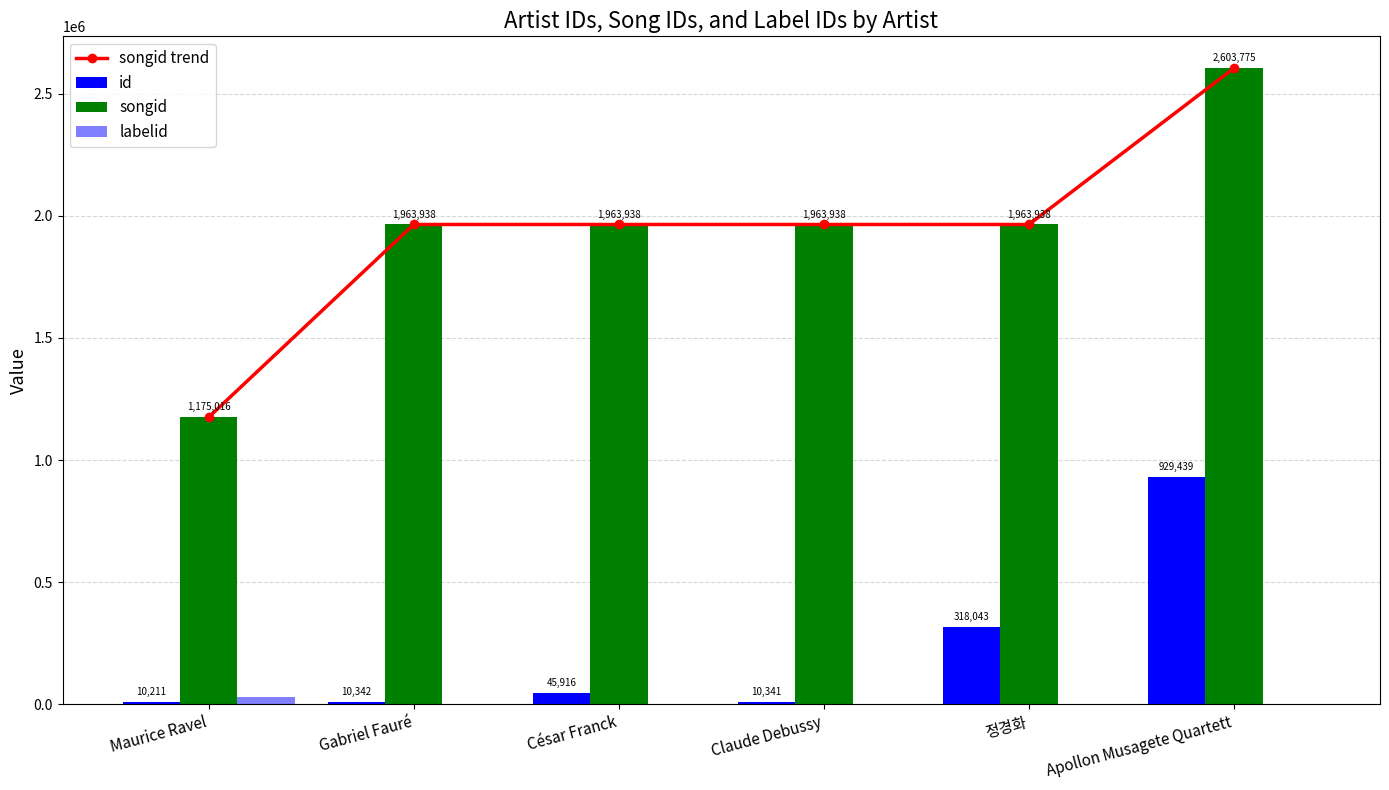

At which category is the sum across all series the highest?

Apollon Musagete Quartett